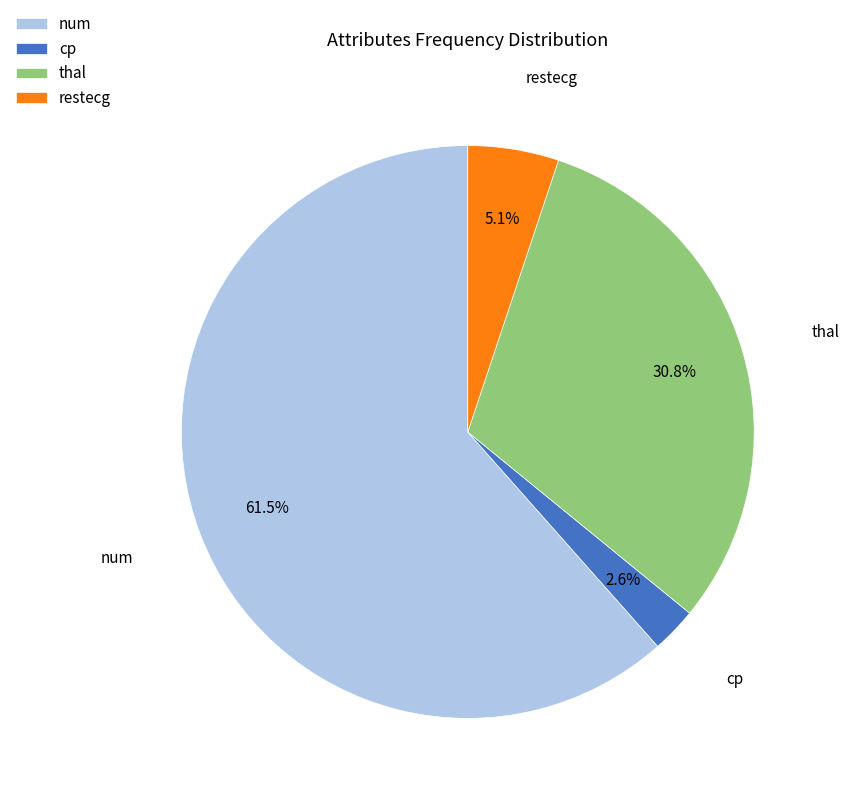

Count the number of slices in the pie.

4